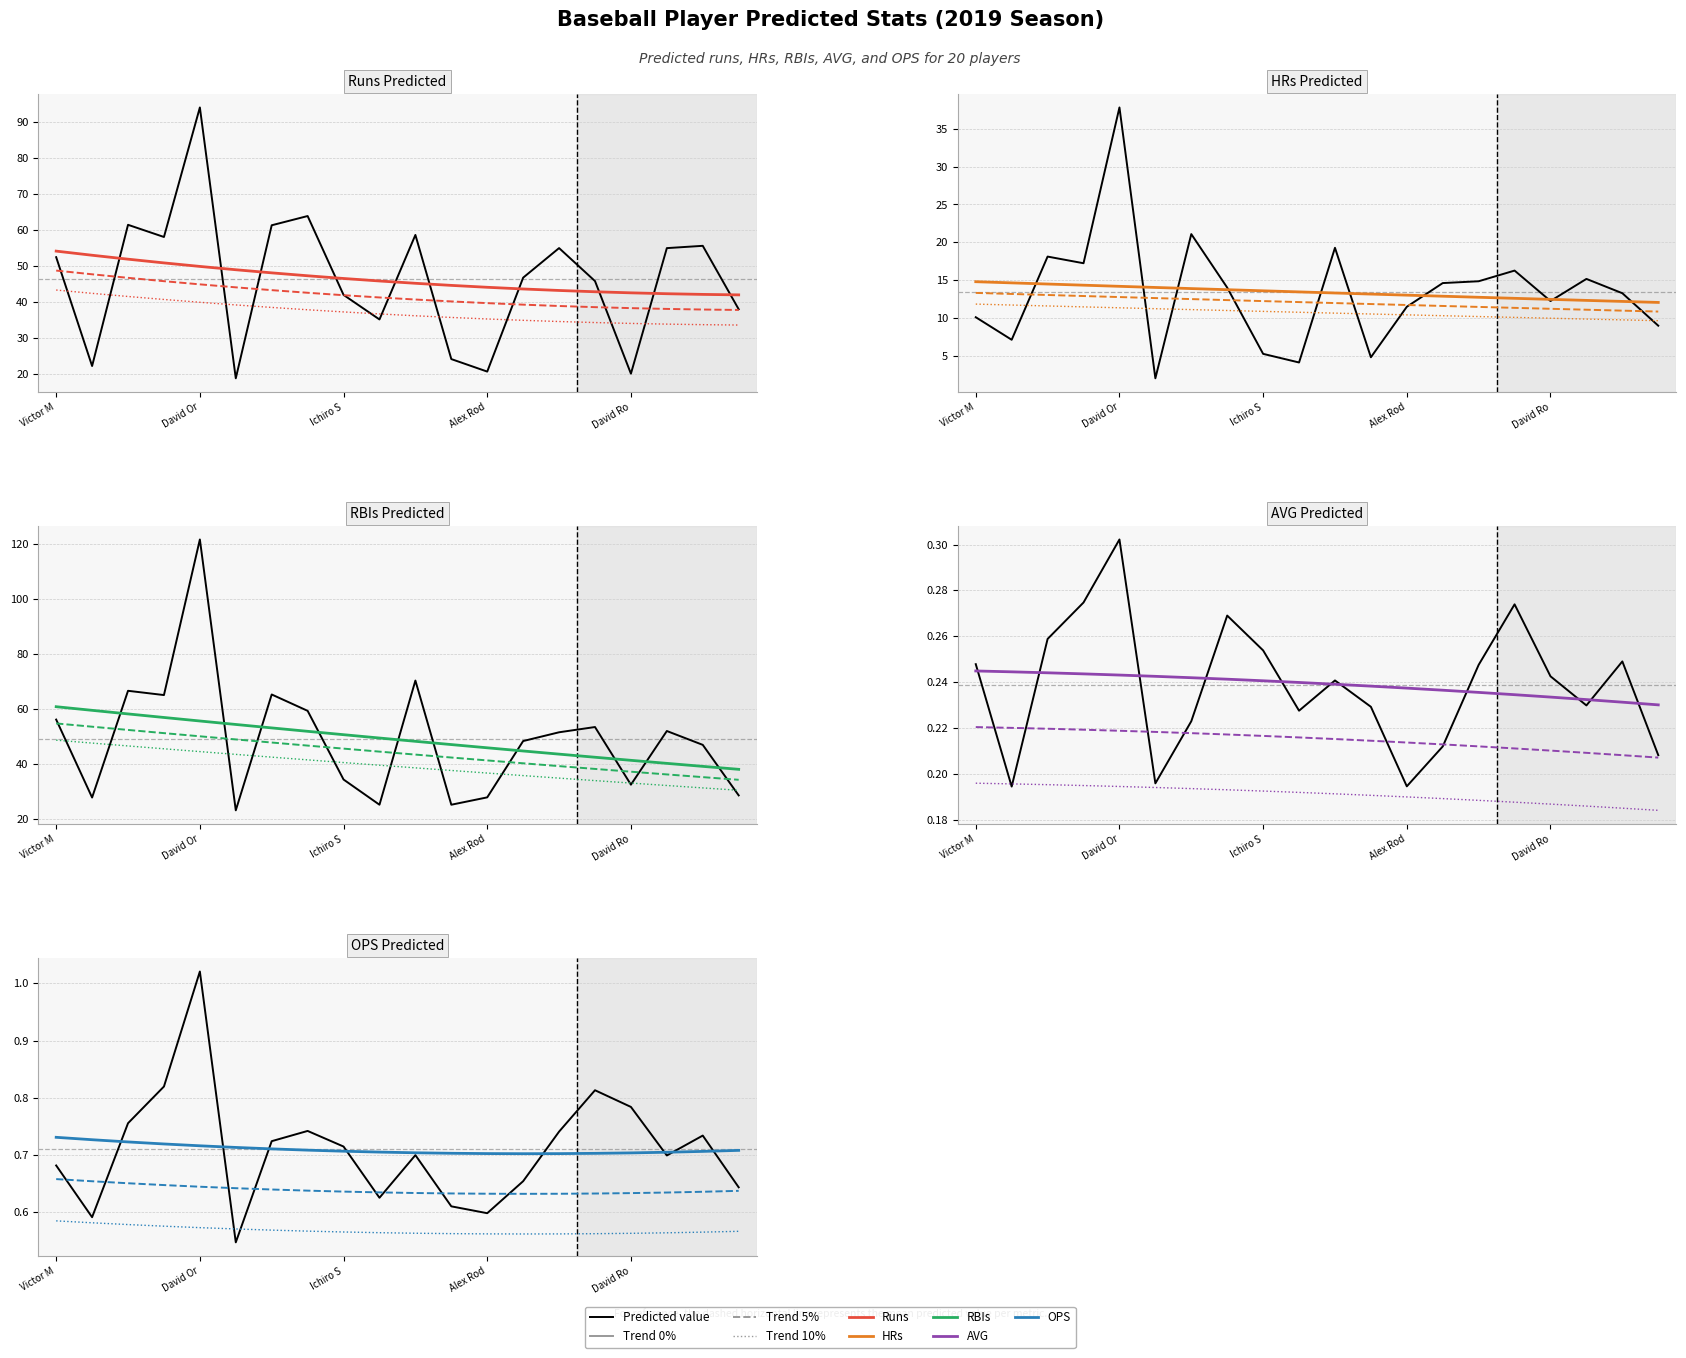

How many lines are shown in the chart?

5